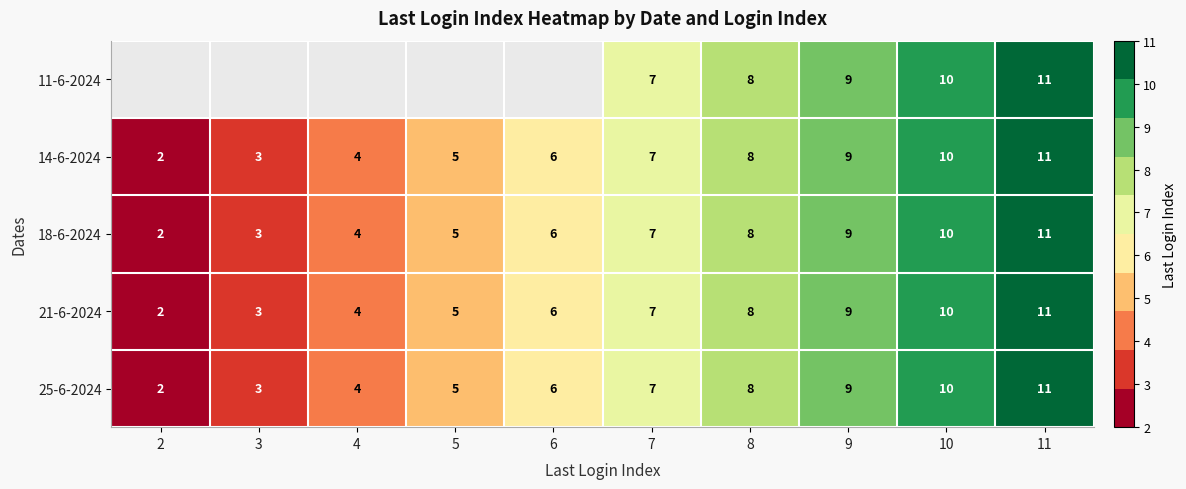

List the labels in order of 18-6-2024 value, smallest first.

2, 3, 4, 5, 6, 7, 8, 9, 10, 11